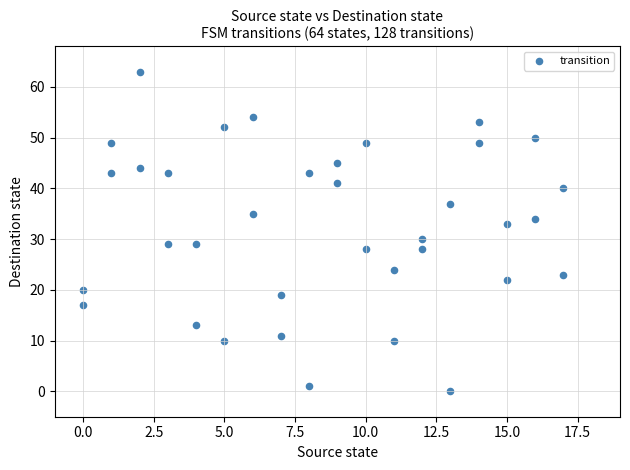

What Y value in the scatter plot is closest to 31?

30